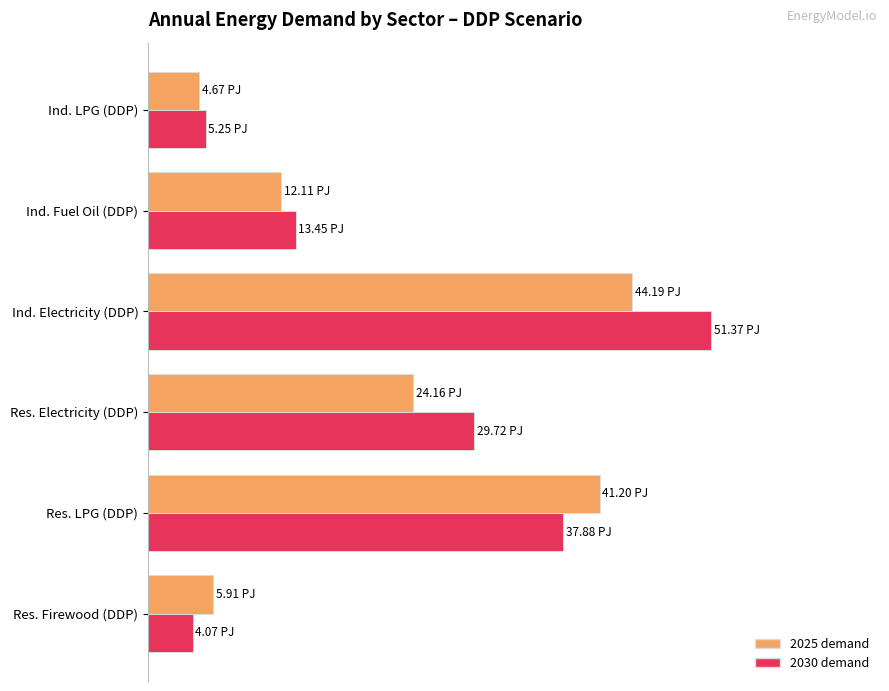

Which series has the largest range (max minus min)?

2030 demand